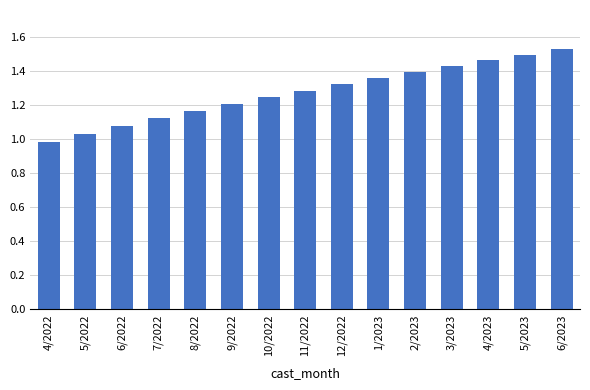

At which category does the chart reach its minimum across all series?

4/2022